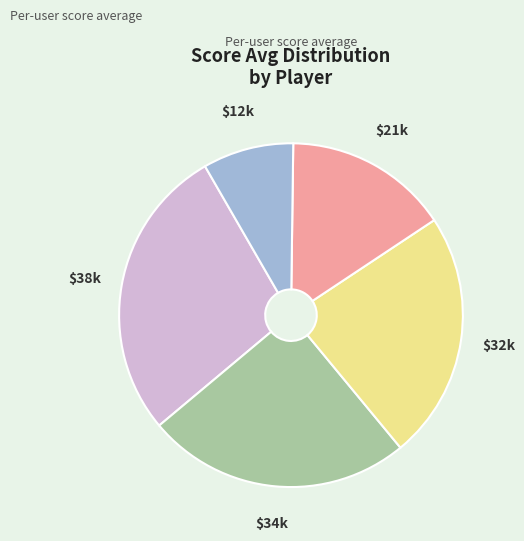

Is there any slice that represents more than half of the pie?

No